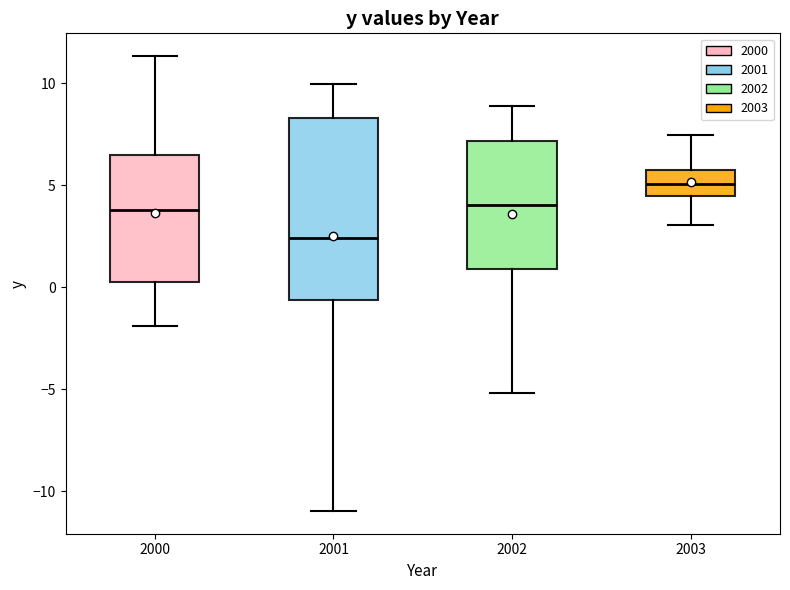

Where does the lower whisker of the box at x = 2001 end on the y-axis? The values are not printed on the chart, so give them approximately, as read against the axis.

-11.0